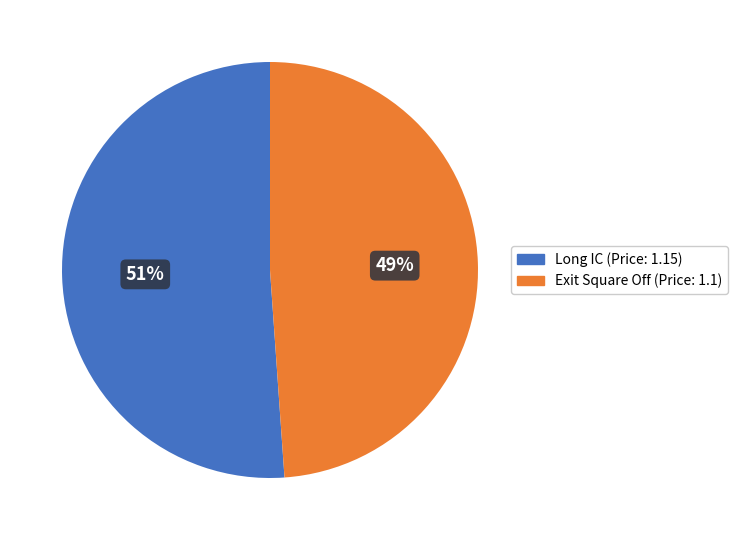

Is it true that Long IC is 38% of the pie?

False